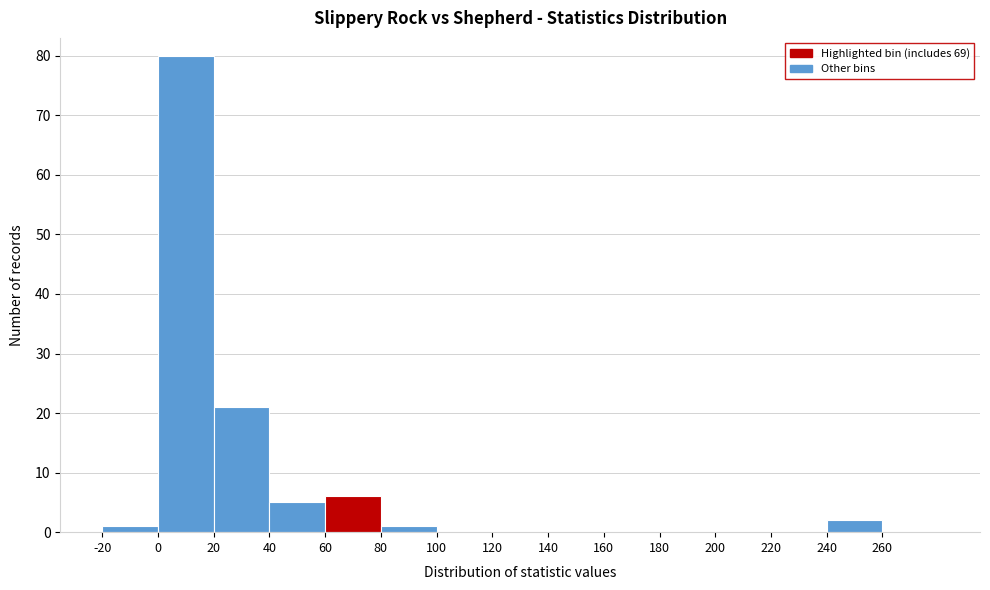

Over which range of the x-axis is the bar tallest?

0 to 20